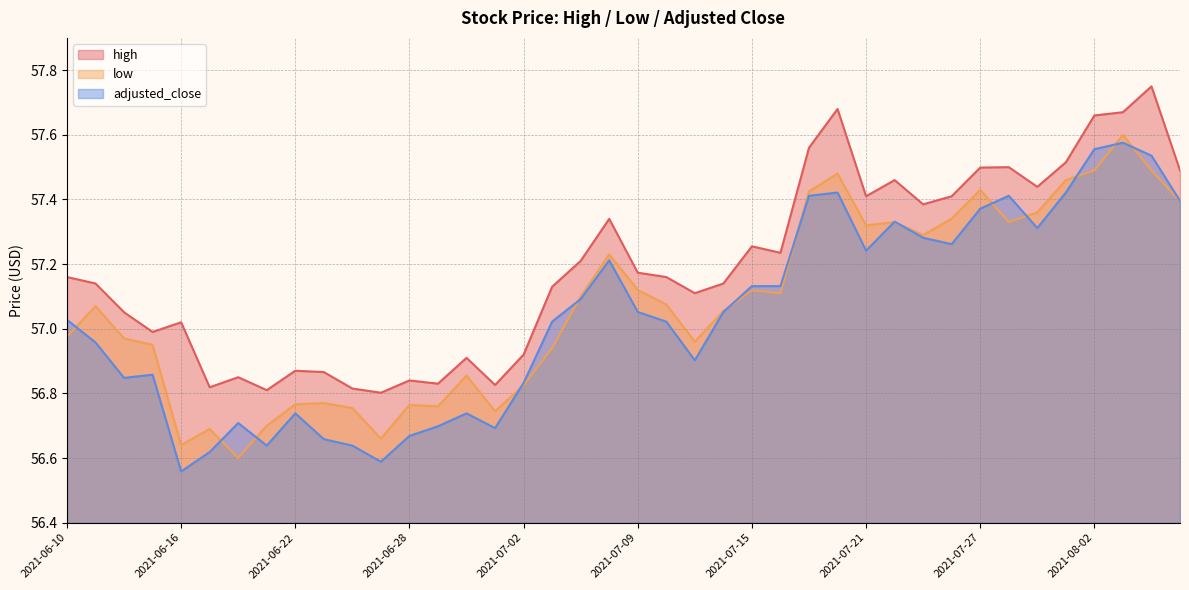

What is the value of the high point at the 34th from the left?

57.5